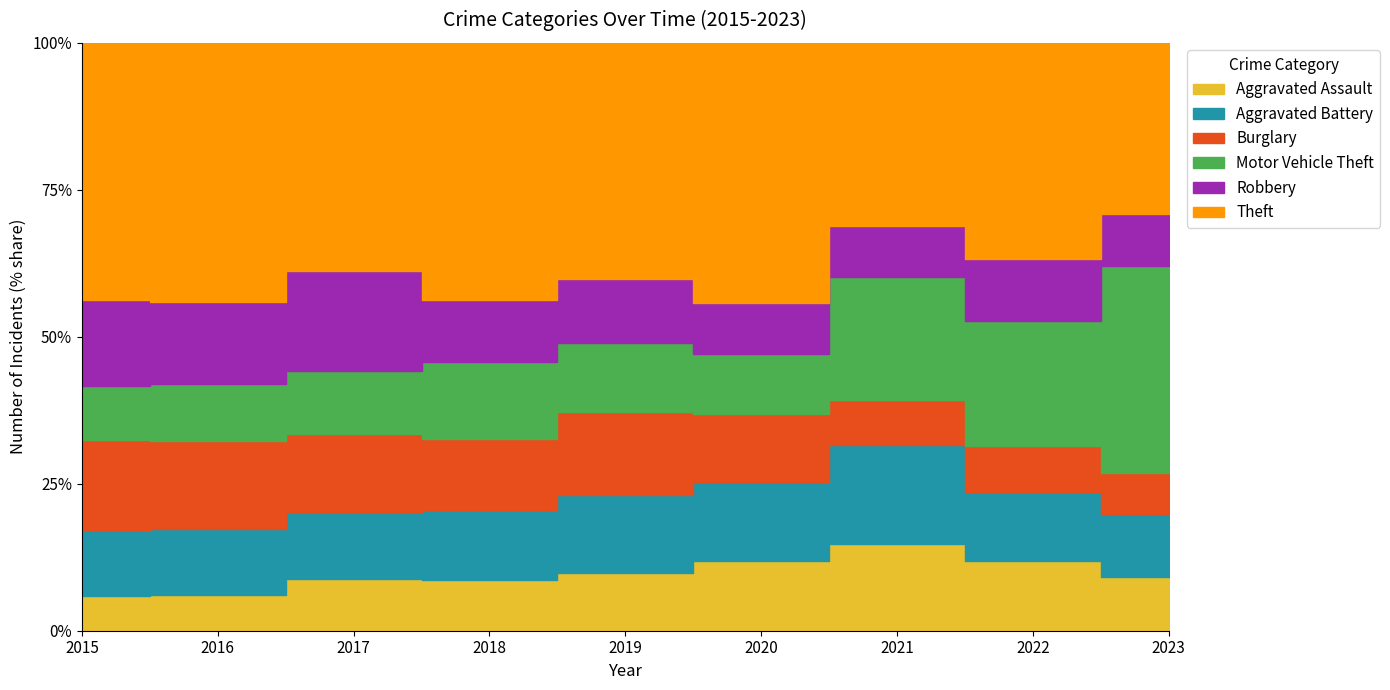

Where is Aggravated Battery nearest to the value 82?

2016